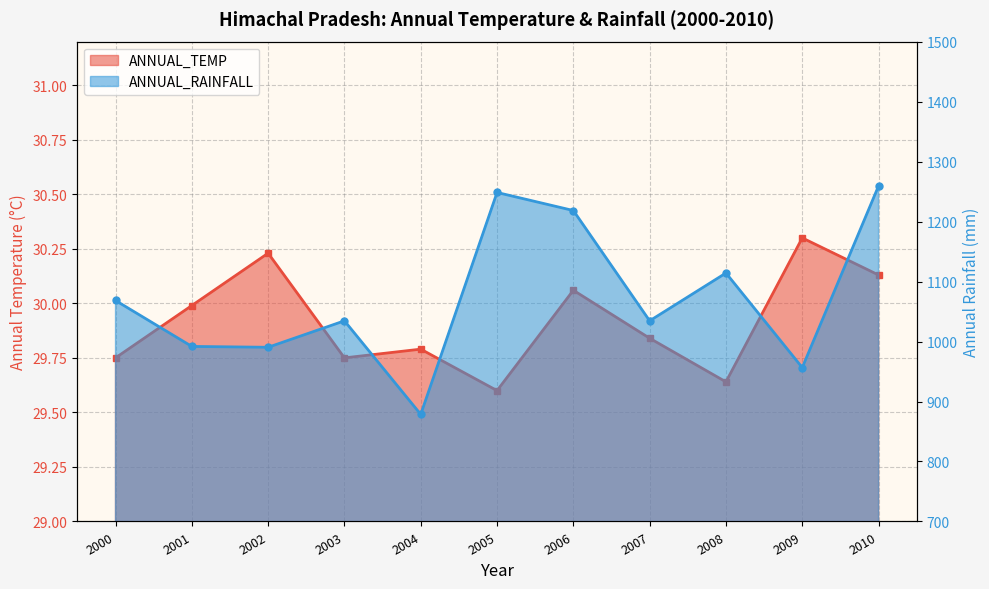

What is the sum of the ANNUAL_TEMP values at 2001 and 2010?

60.1